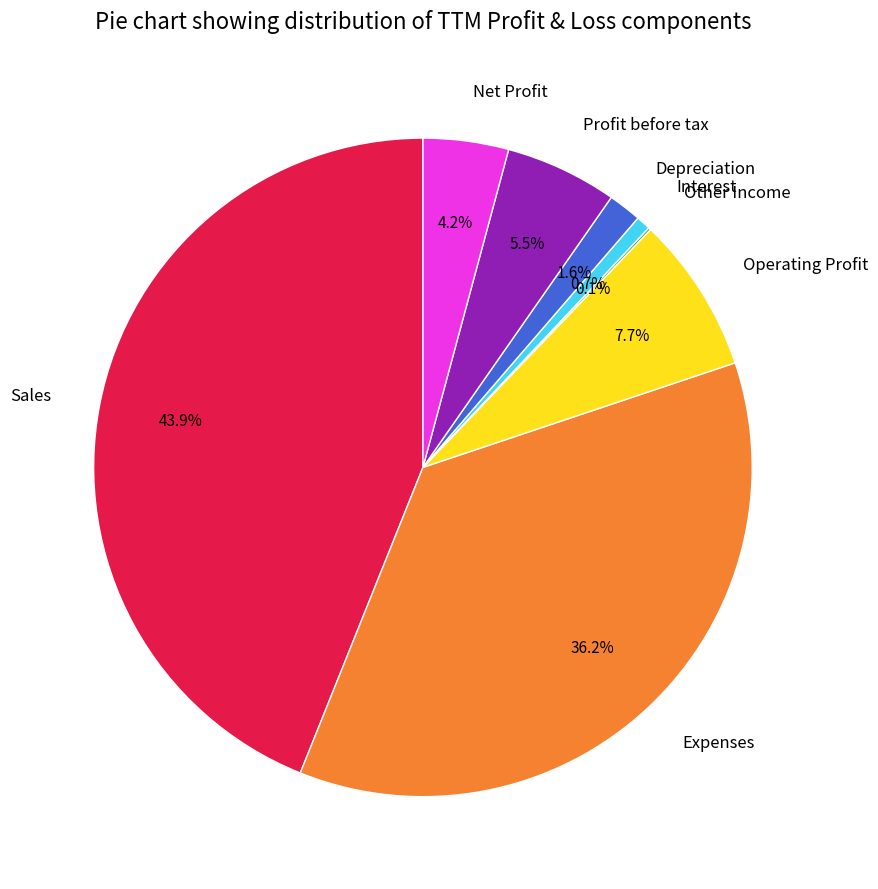

Between Depreciation and Profit before tax, which is larger?

Profit before tax